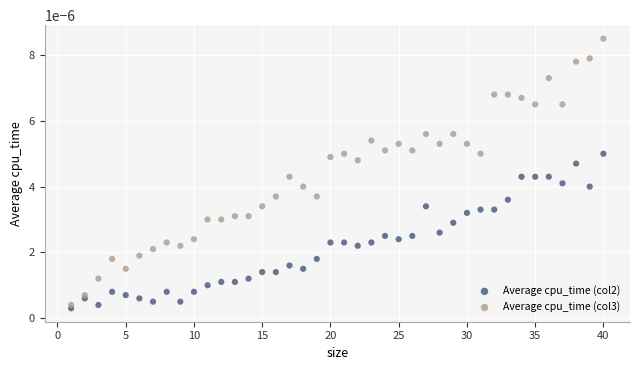

What are all the series names shown in the legend?

Average cpu_time (col2), Average cpu_time (col3)